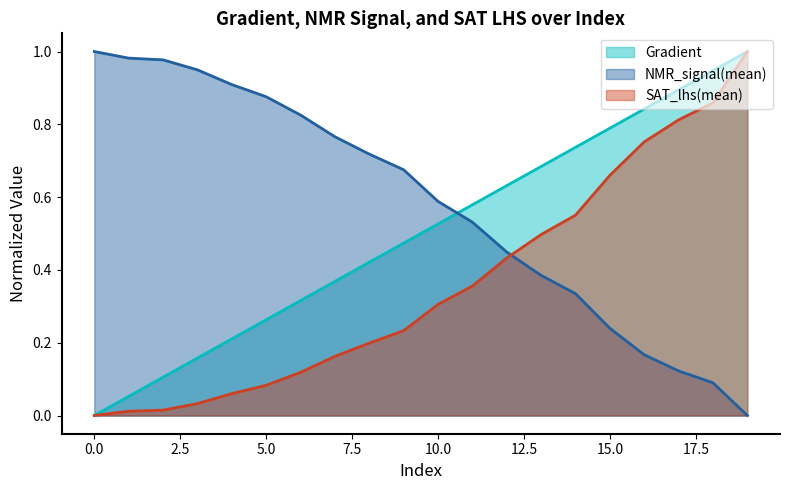

True or false: NMR_signal(mean) and SAT_lhs(mean) intersect in this chart.

True